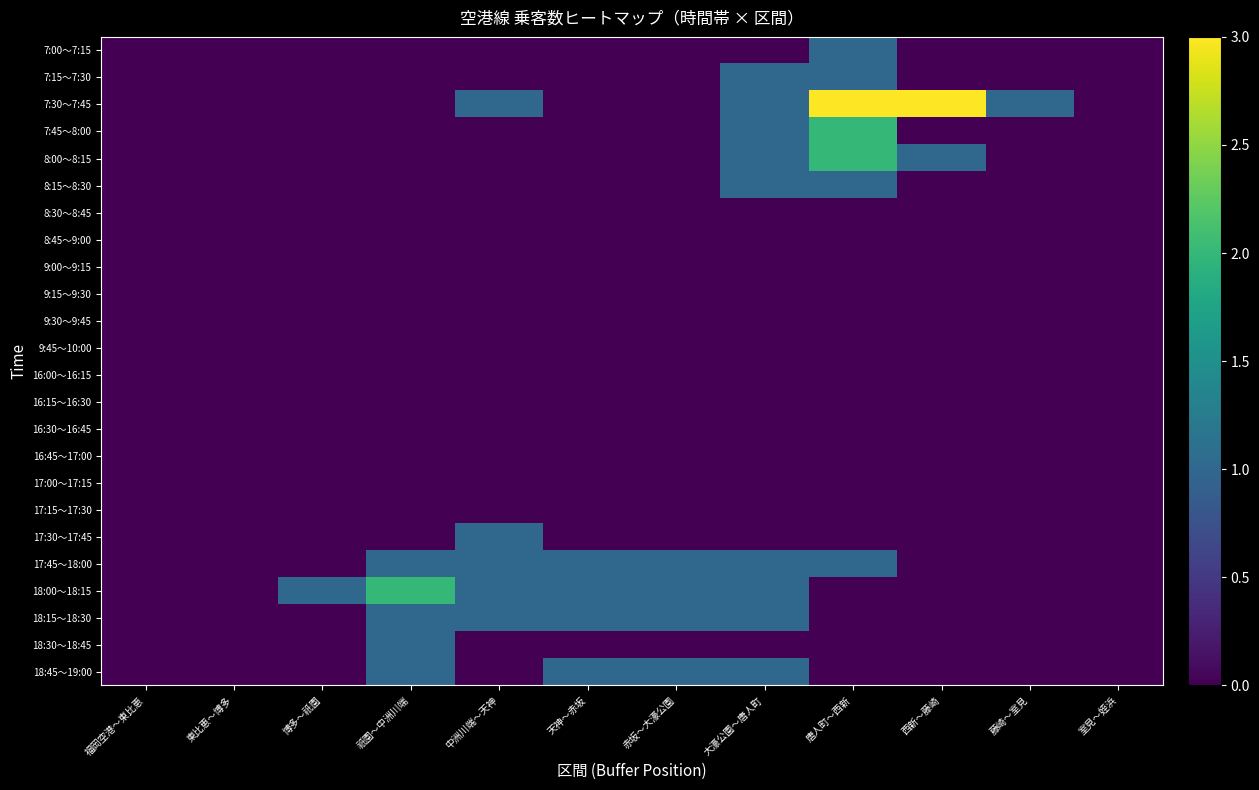

Which has a higher value, 赤坂～大濠公園 or 博多～祇園?

赤坂～大濠公園